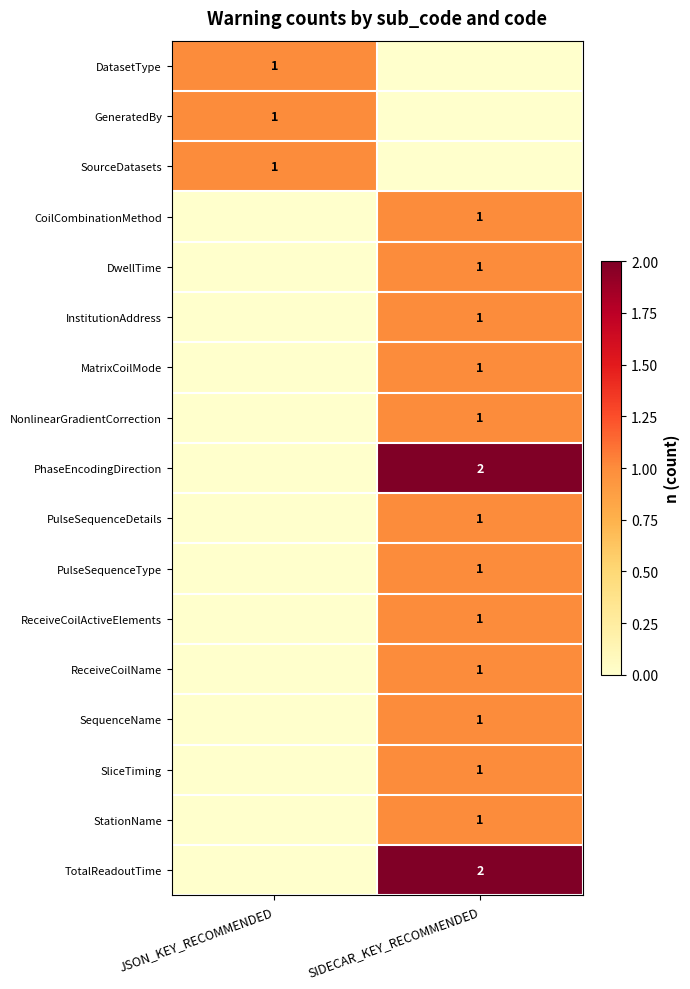

What is the maximum value for SliceTiming?

1